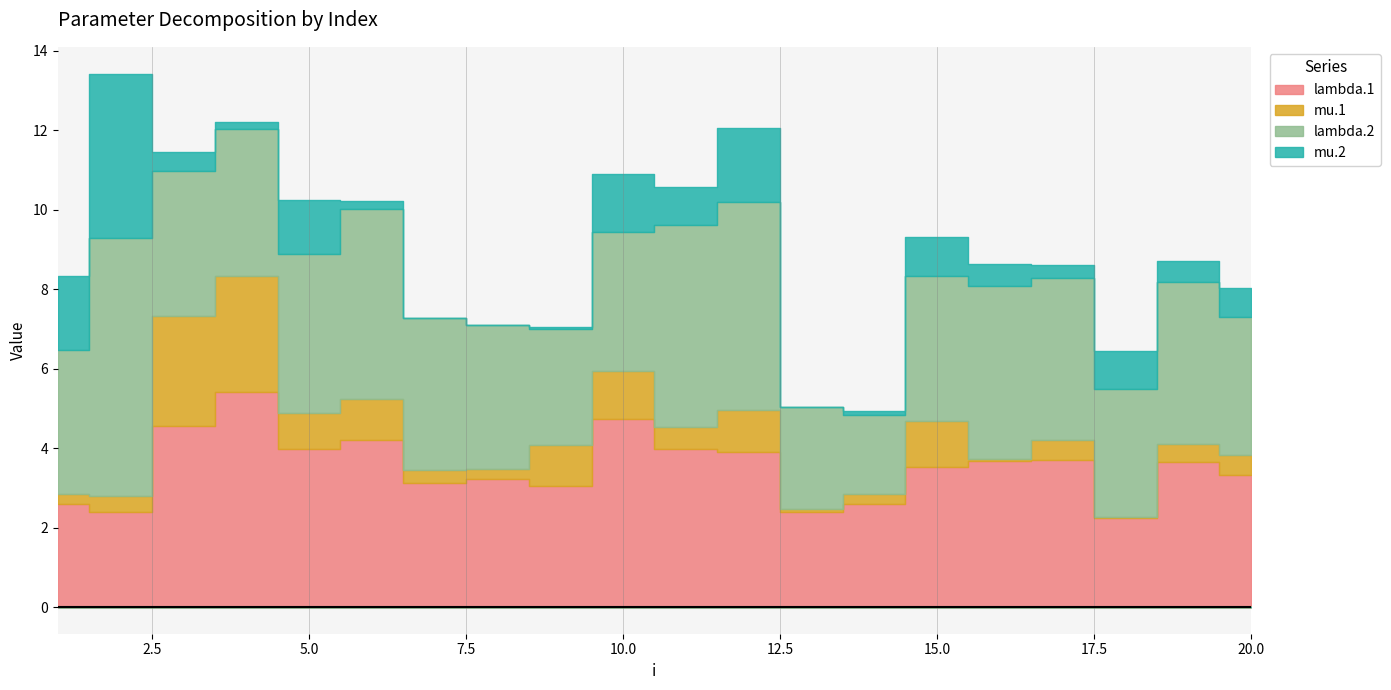

Which has a higher value, 7 or 16?

16